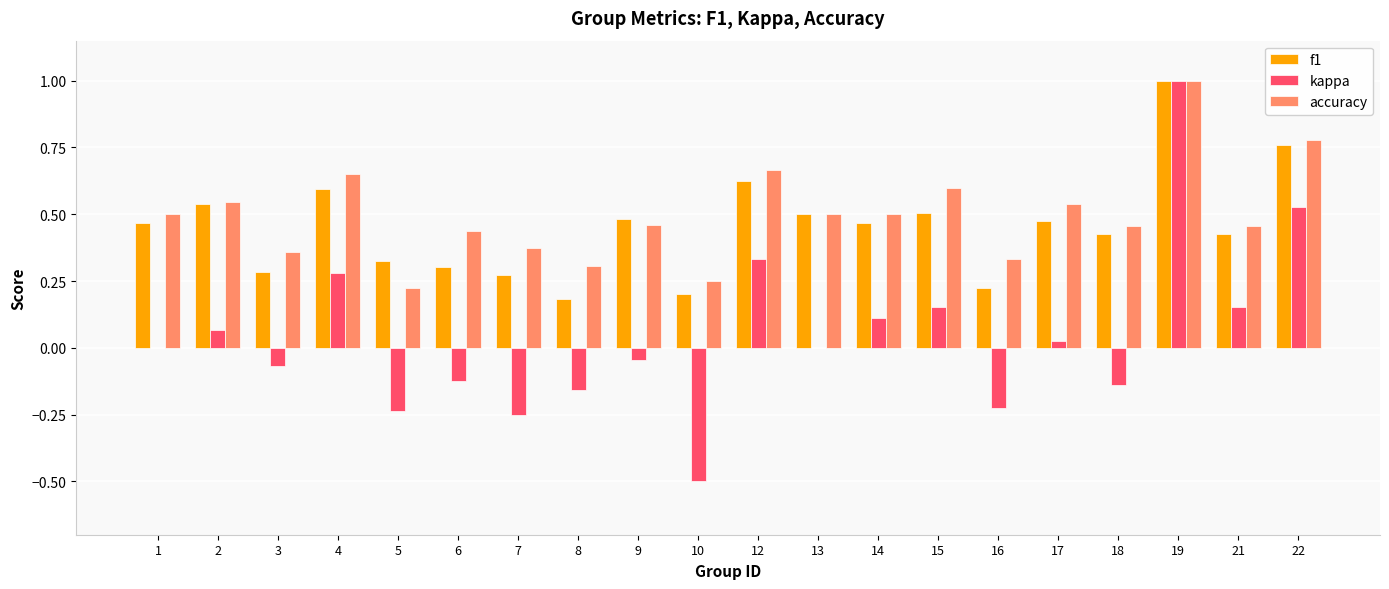

How many distinct data groups are displayed?

3